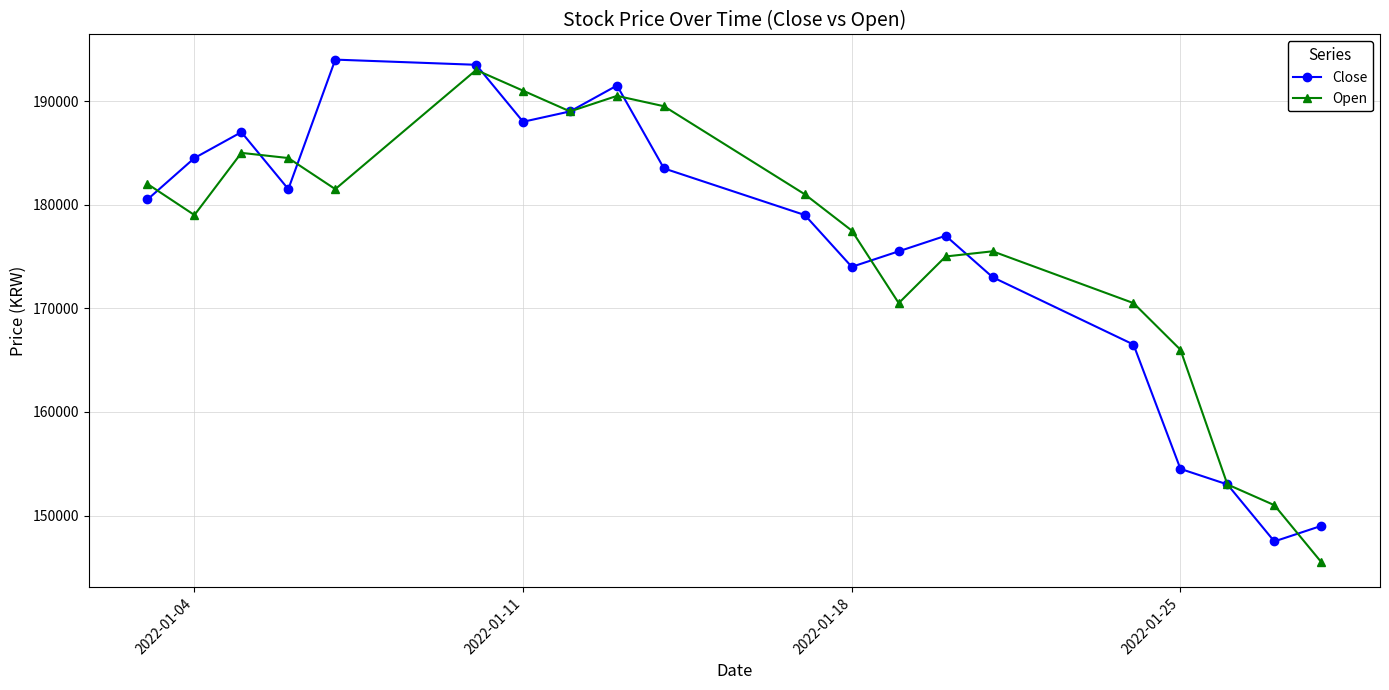

In Close, how many points are higher than both neighbors (excluding endpoints)?

4